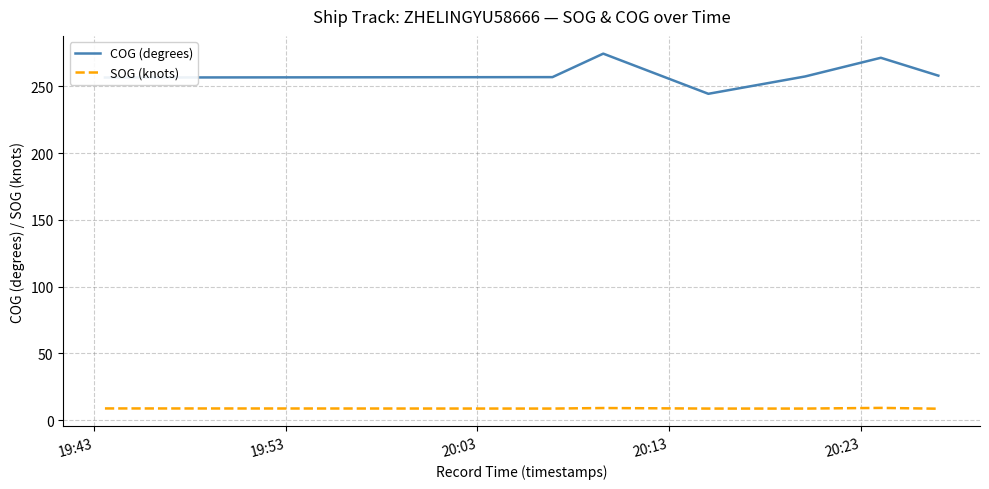

What is the difference between the maximum and minimum values in the COG (degrees) series?

30.1